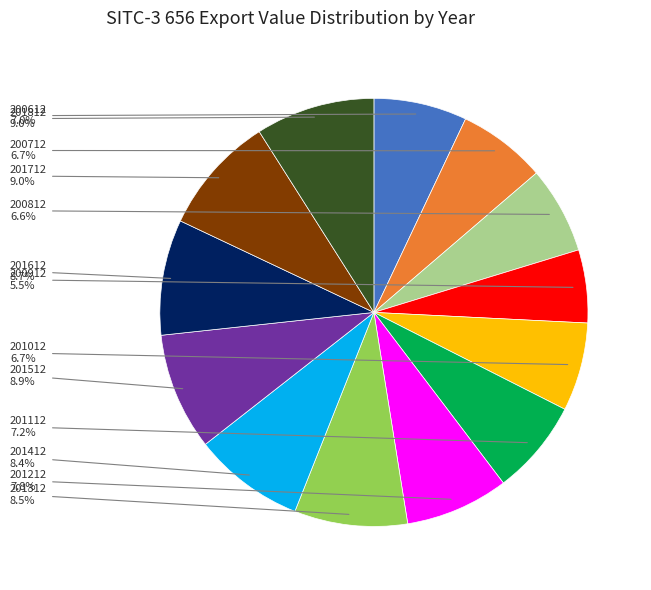

Is there any slice that represents more than half of the pie?

No